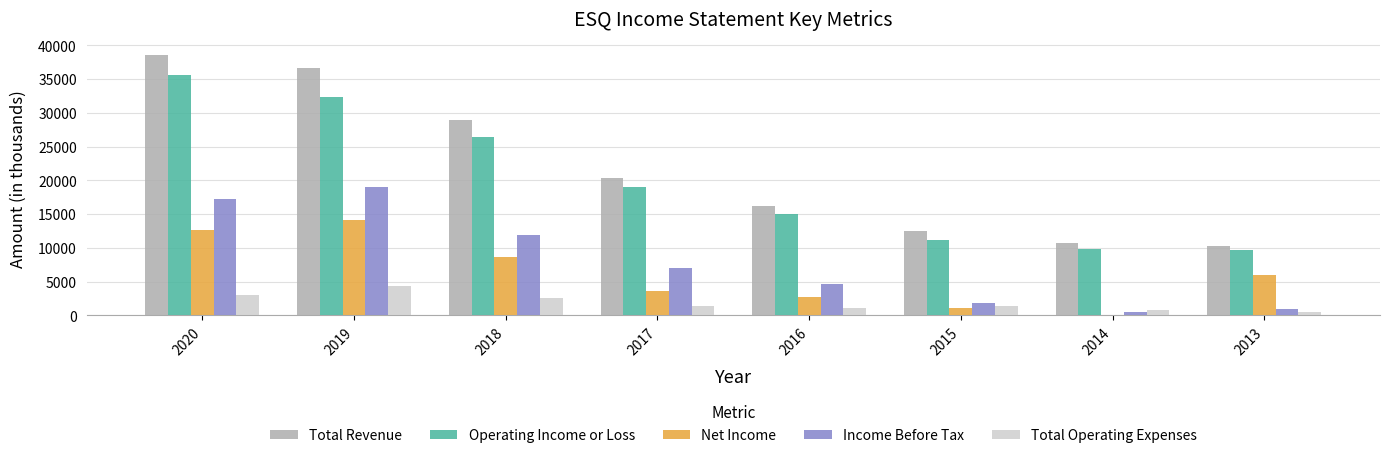

What is the difference between the Operating Income or Loss values at 2013 and 2014?

200